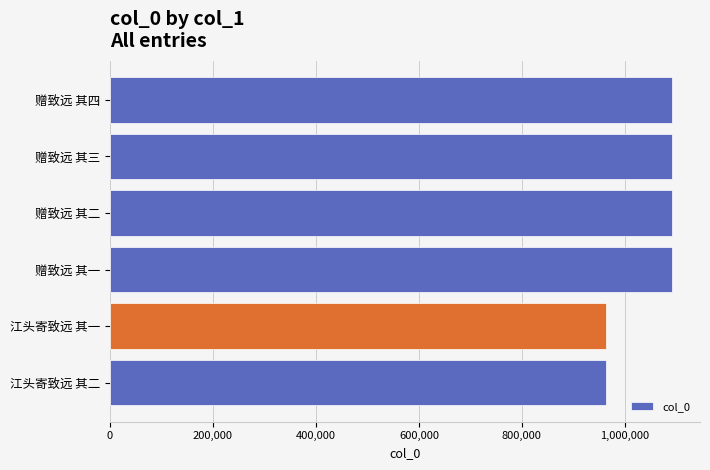

What is the maximum value shown in the chart?

1091312